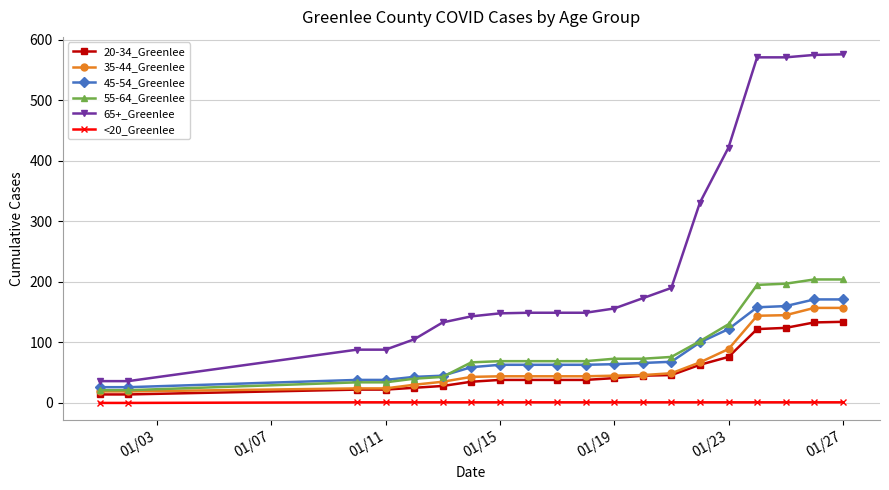

Count the number of categories in the chart.

20